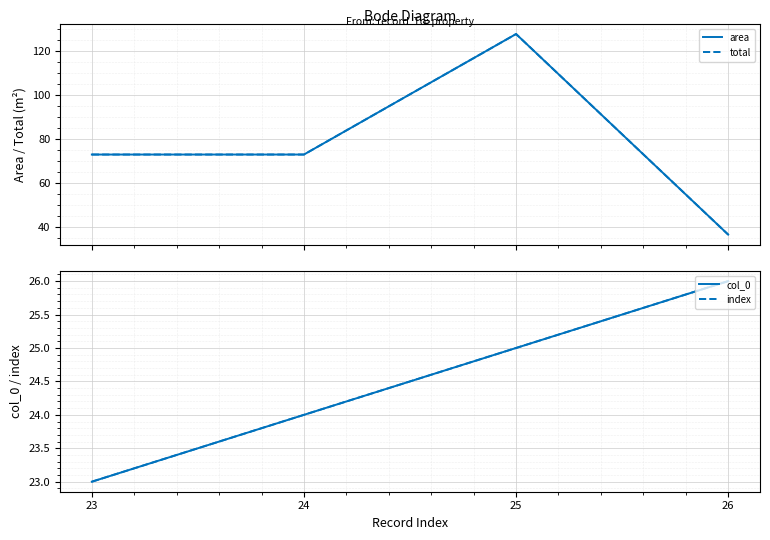

Rank the series by their maximum value, from lowest to highest.

col_0, index, area, total